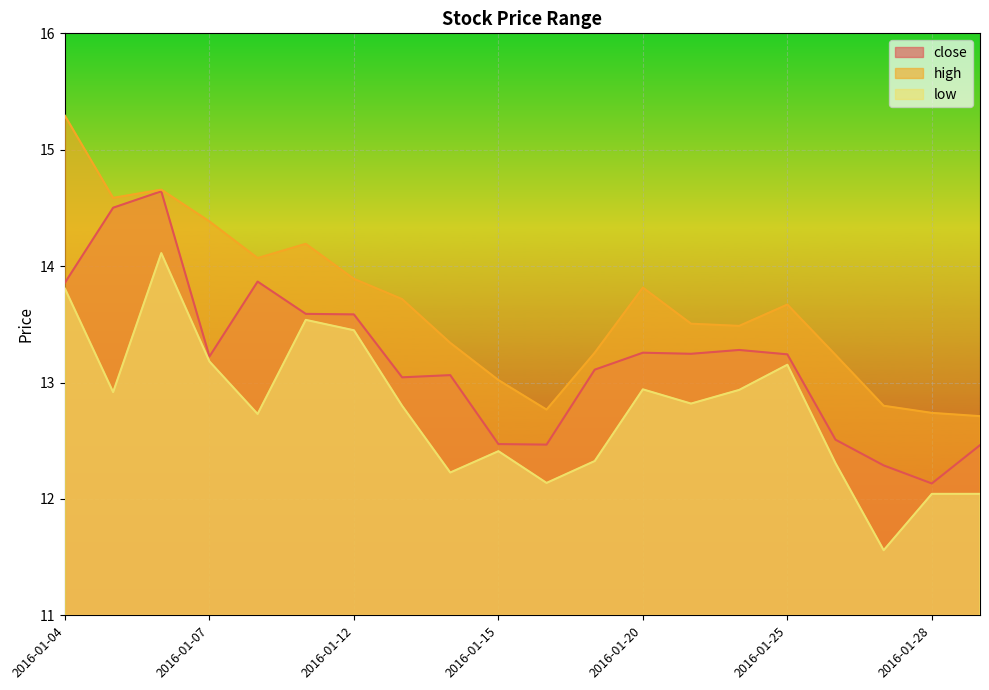

Reading left to right, extract all data points from this chart.

close: 2016-01-04=13.9	2016-01-05=14.5	2016-01-06=14.6	2016-01-07=13.2	2016-01-08=13.9	2016-01-11=13.6	2016-01-12=13.6	2016-01-13=13.0	2016-01-14=13.1	2016-01-15=12.5	2016-01-18=12.5	2016-01-19=13.1	2016-01-20=13.3	2016-01-21=13.2	2016-01-22=13.3	2016-01-25=13.2	2016-01-26=12.5	2016-01-27=12.3	2016-01-28=12.1	2016-01-29=12.5
high: 2016-01-04=15.3	2016-01-05=14.6	2016-01-06=14.7	2016-01-07=14.4	2016-01-08=14.1	2016-01-11=14.2	2016-01-12=13.9	2016-01-13=13.7	2016-01-14=13.3	2016-01-15=13.0	2016-01-18=12.8	2016-01-19=13.3	2016-01-20=13.8	2016-01-21=13.5	2016-01-22=13.5	2016-01-25=13.7	2016-01-26=13.2	2016-01-27=12.8	2016-01-28=12.7	2016-01-29=12.7
low: 2016-01-04=13.8	2016-01-05=12.9	2016-01-06=14.1	2016-01-07=13.2	2016-01-08=12.7	2016-01-11=13.5	2016-01-12=13.4	2016-01-13=12.8	2016-01-14=12.2	2016-01-15=12.4	2016-01-18=12.1	2016-01-19=12.3	2016-01-20=12.9	2016-01-21=12.8	2016-01-22=12.9	2016-01-25=13.2	2016-01-26=12.3	2016-01-27=11.6	2016-01-28=12.0	2016-01-29=12.0